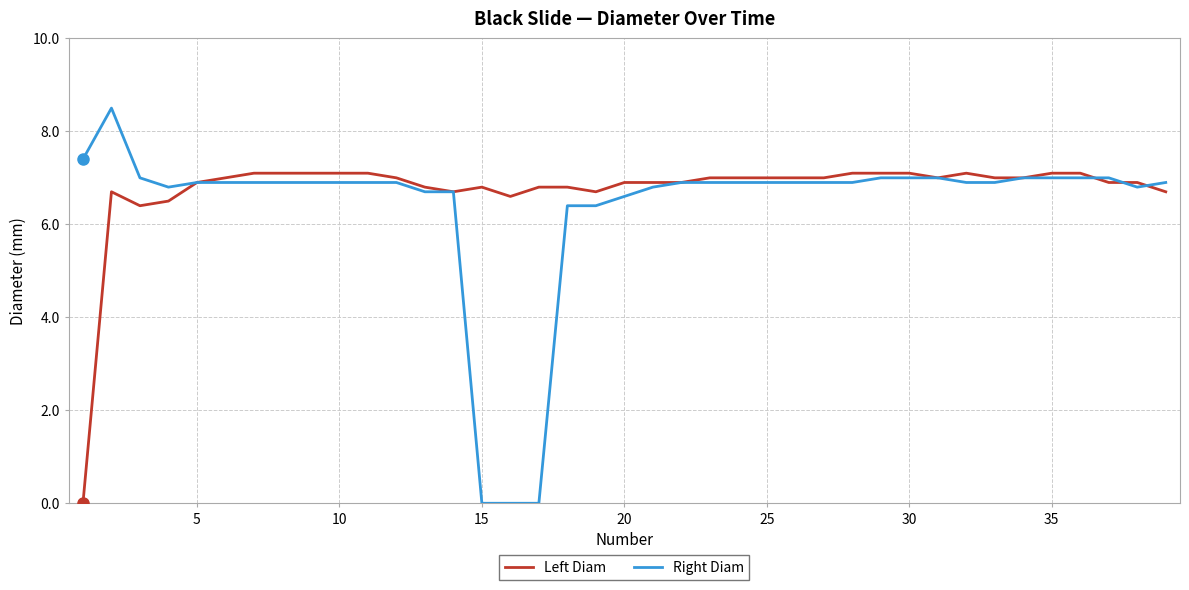

What is the maximum value shown in the chart?

8.5